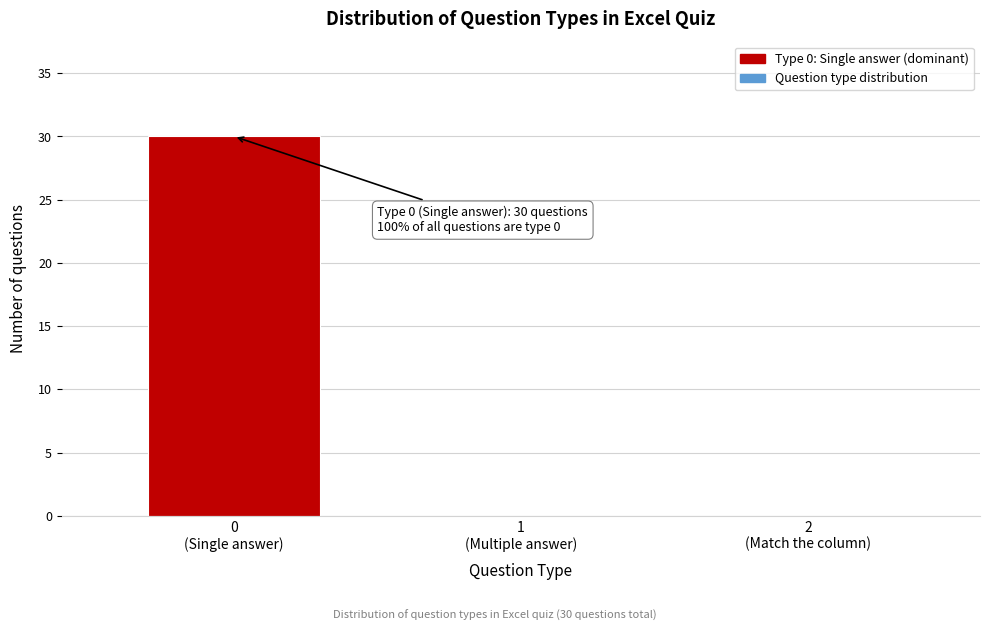

What is the sum of all values?

30